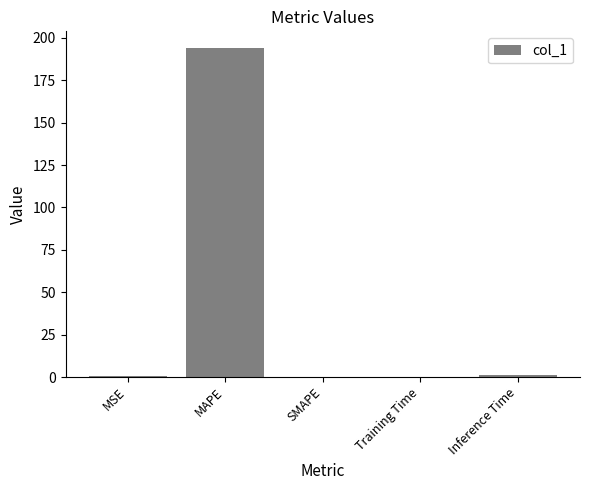

What is the sum of all values?

195.5